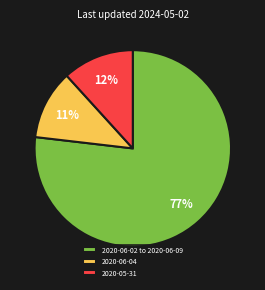

Is it true that 2020-06-02 to 2020-06-09 is 77% of the pie?

True